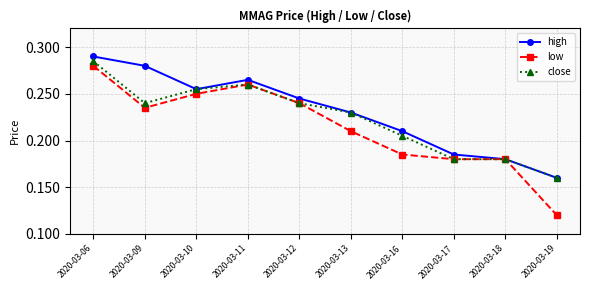

Rank the series by their maximum value, from lowest to highest.

low, close, high